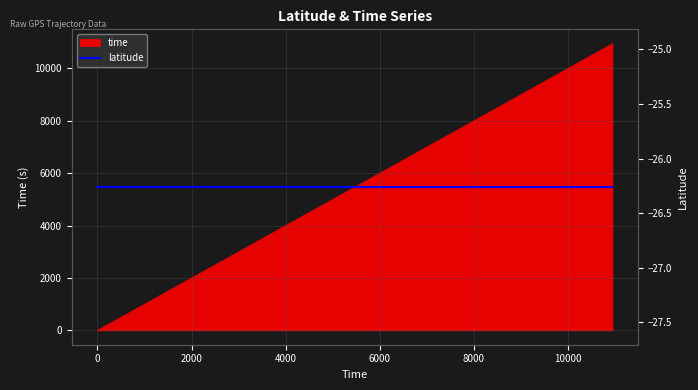

What is the difference between the maximum and minimum values?

10945